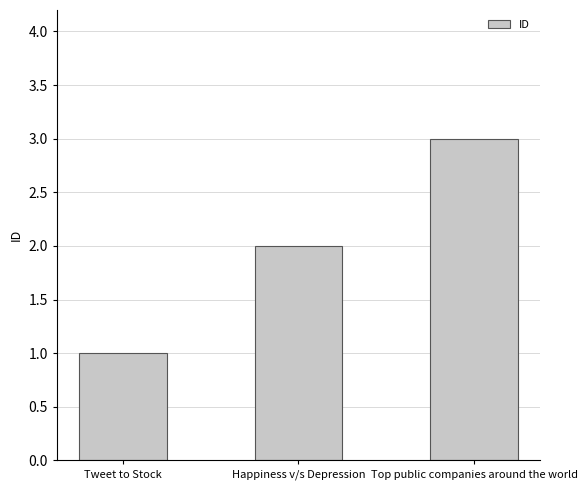

Rank the categories by value from lowest to highest.

Tweet to Stock, Happiness v/s Depression, Top public companies around the world